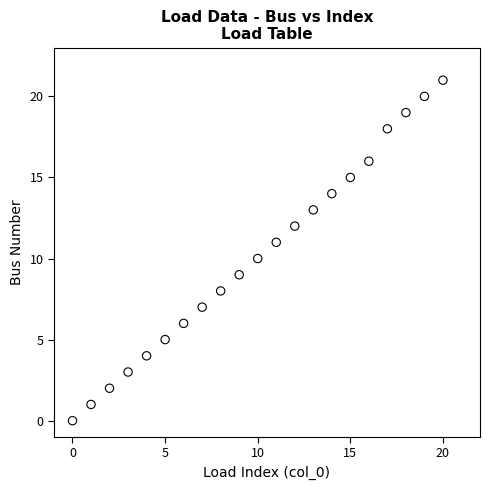

What is the range of Y values (max minus min)?

21